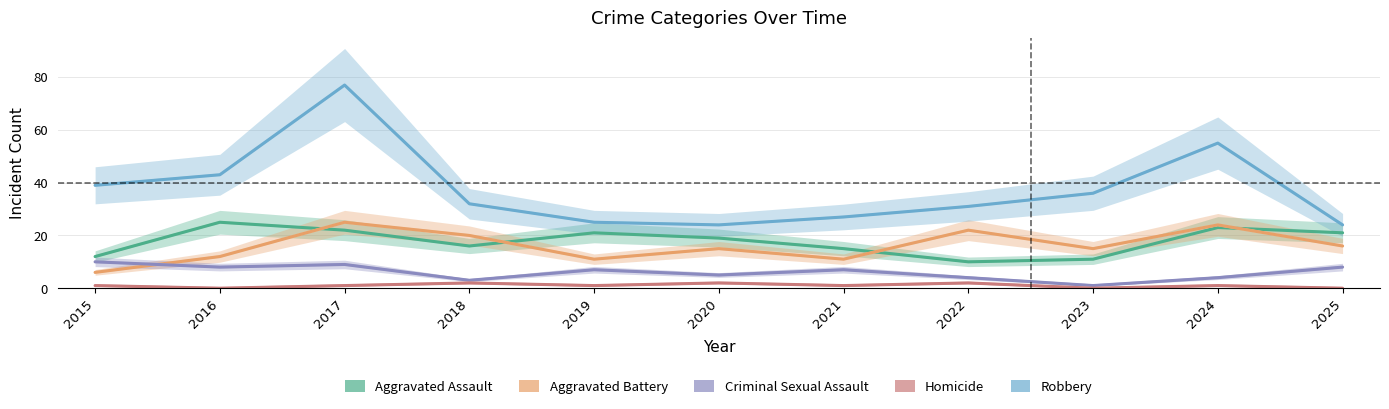

How many lines are shown in the chart?

5